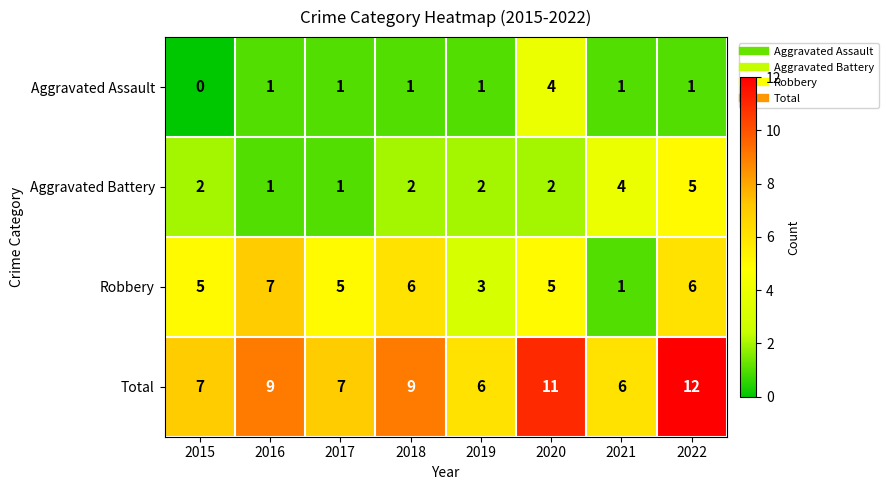

Rank the series by their maximum value, from highest to lowest.

Total, Robbery, Aggravated Battery, Aggravated Assault